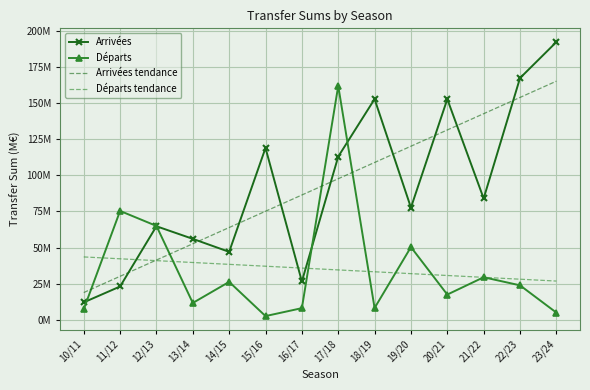

Which series ends up on top after the final intersection of Départs and Départs tendance?

Départs tendance